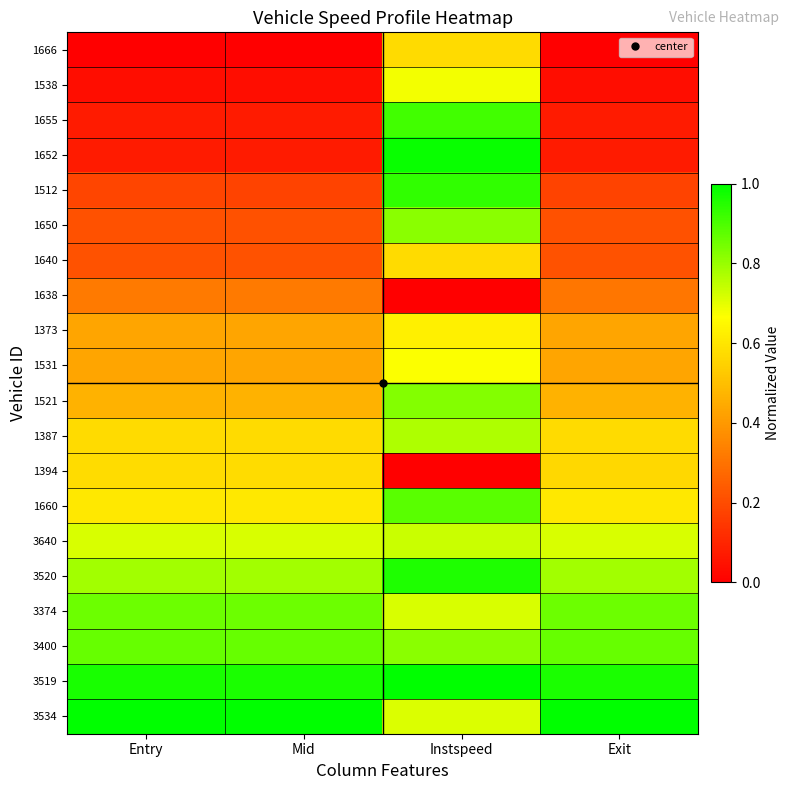

Rank the series at Mid from highest to lowest value.

3534, 3519, 3400, 3374, 3520, 3640, 1660, 1394, 1387, 1521, 1531, 1373, 1638, 1640, 1650, 1512, 1652, 1655, 1538, 1666